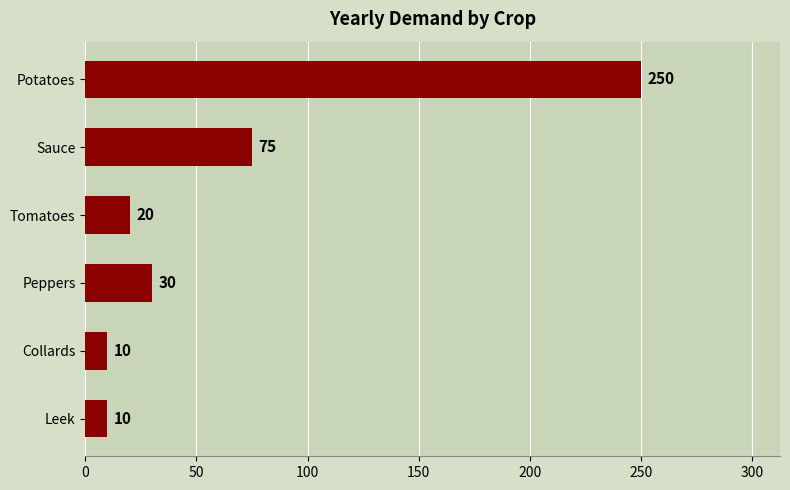

What position from the bottom is Potatoes?

6